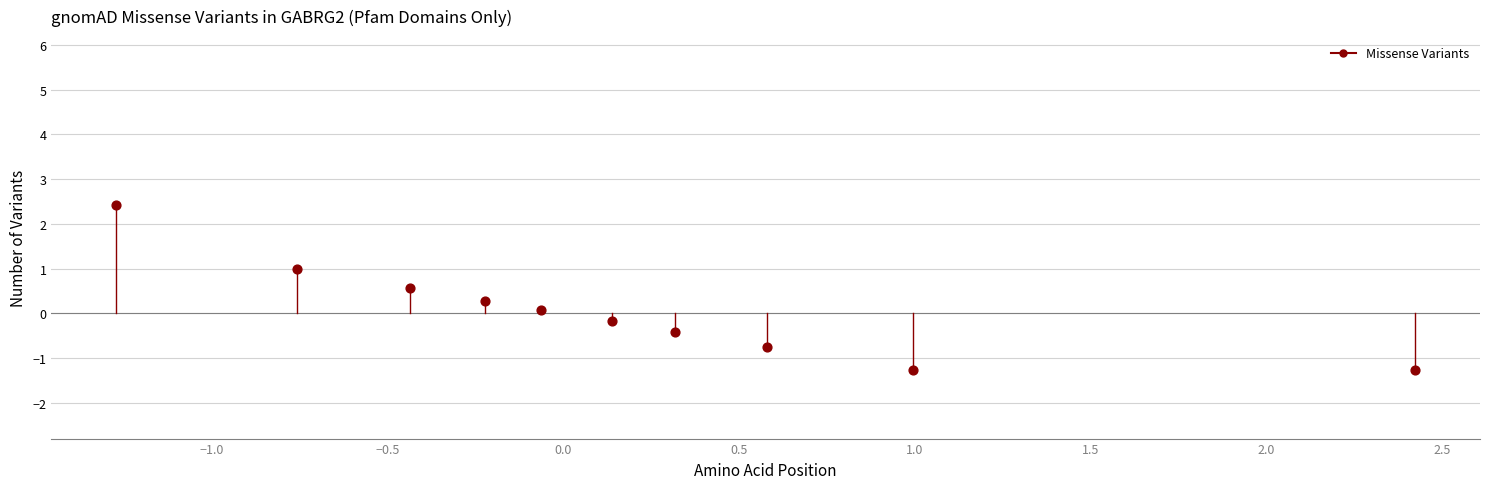

List the coordinates of all points as (Y, X) pairs, reading left to right.

(2.4, -1.3)  (1.0, -0.8)  (0.6, -0.4)  (0.3, -0.2)  (0.1, -0.1)  (-0.2, 0.1)  (-0.4, 0.3)  (-0.7, 0.6)  (-1.3, 1.0)  (-1.3, 2.4)